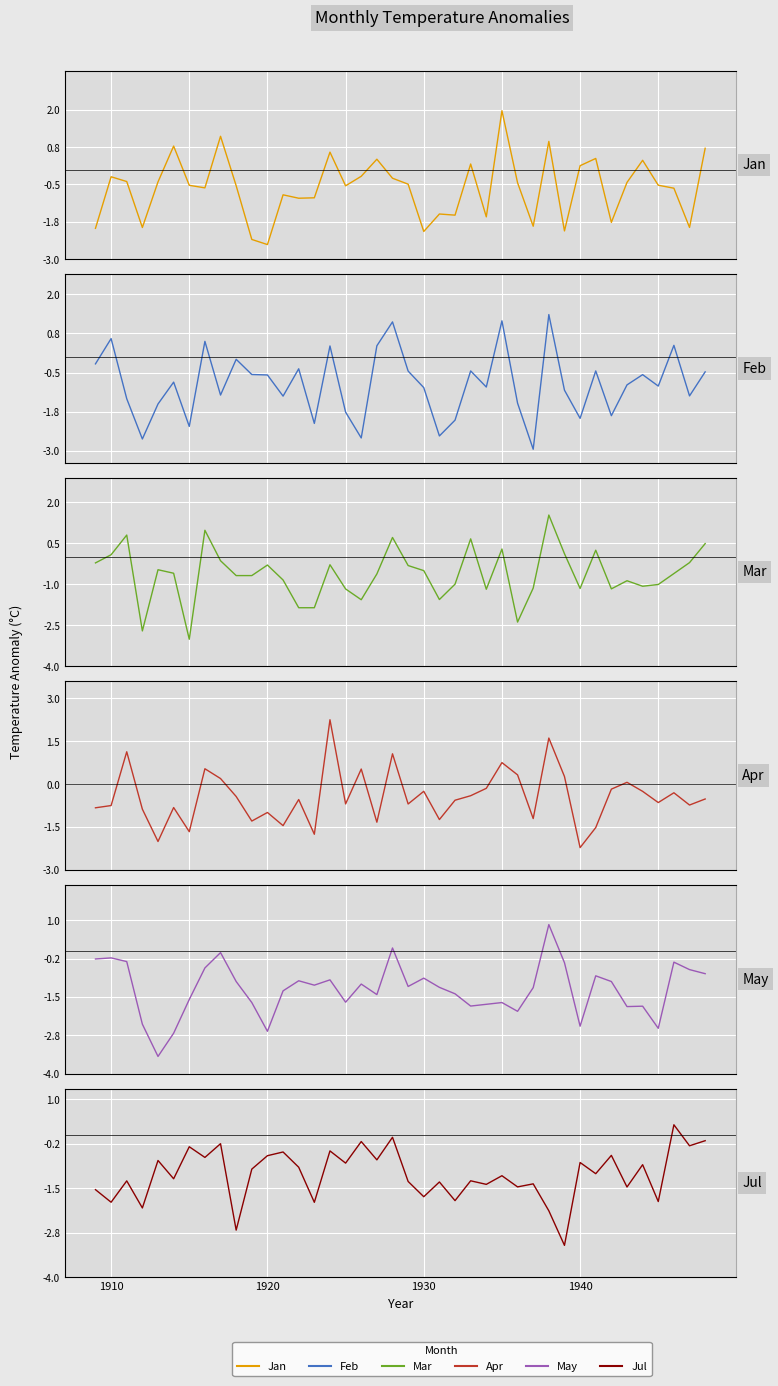

How many data points in Apr are less than 0?

29